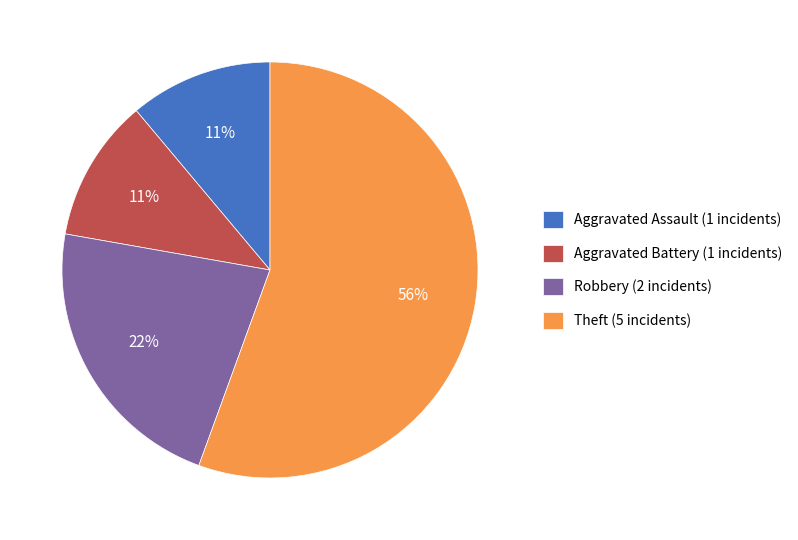

Between Theft (5 incidents) and Robbery (2 incidents), which is larger?

Theft (5 incidents)